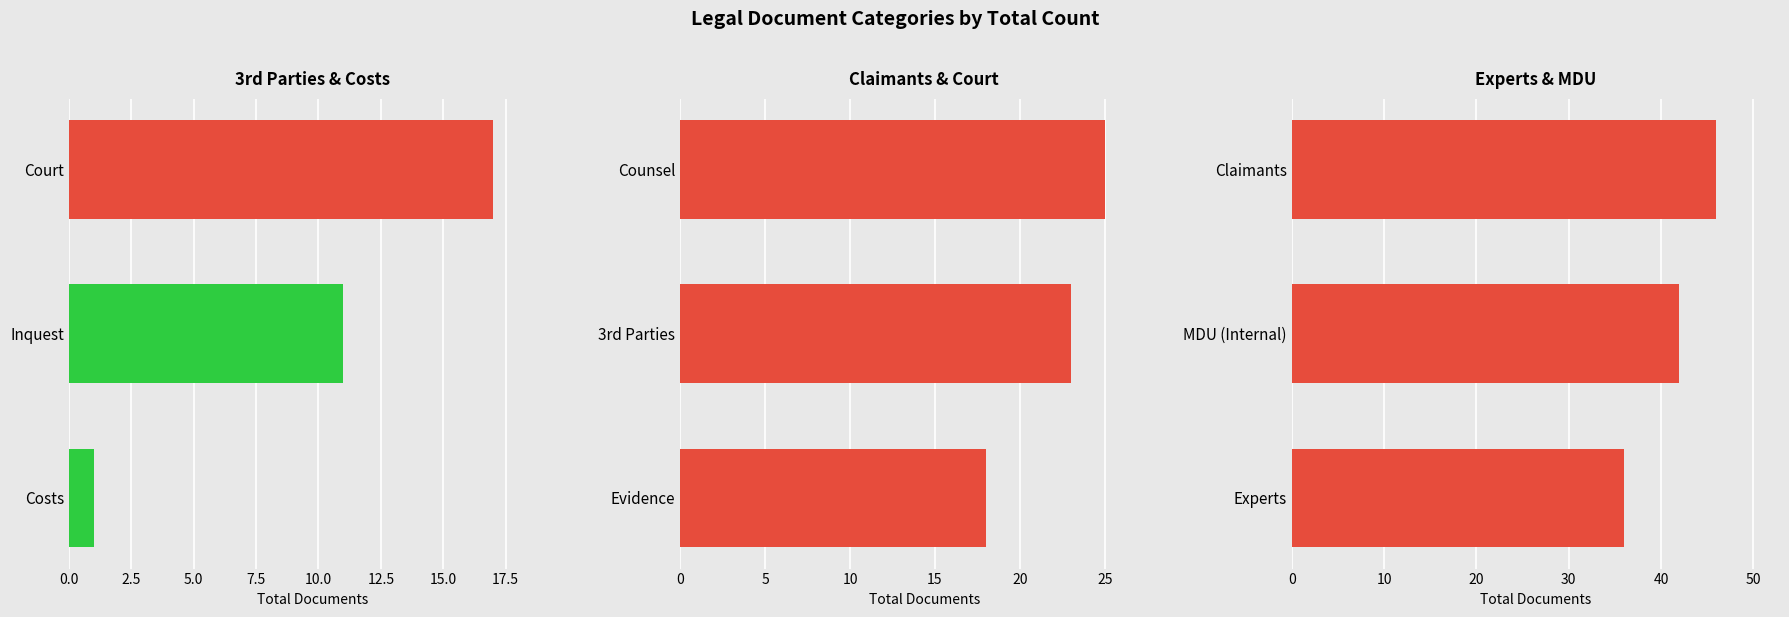

Which has a higher value, 3rd Parties or Court?

3rd Parties